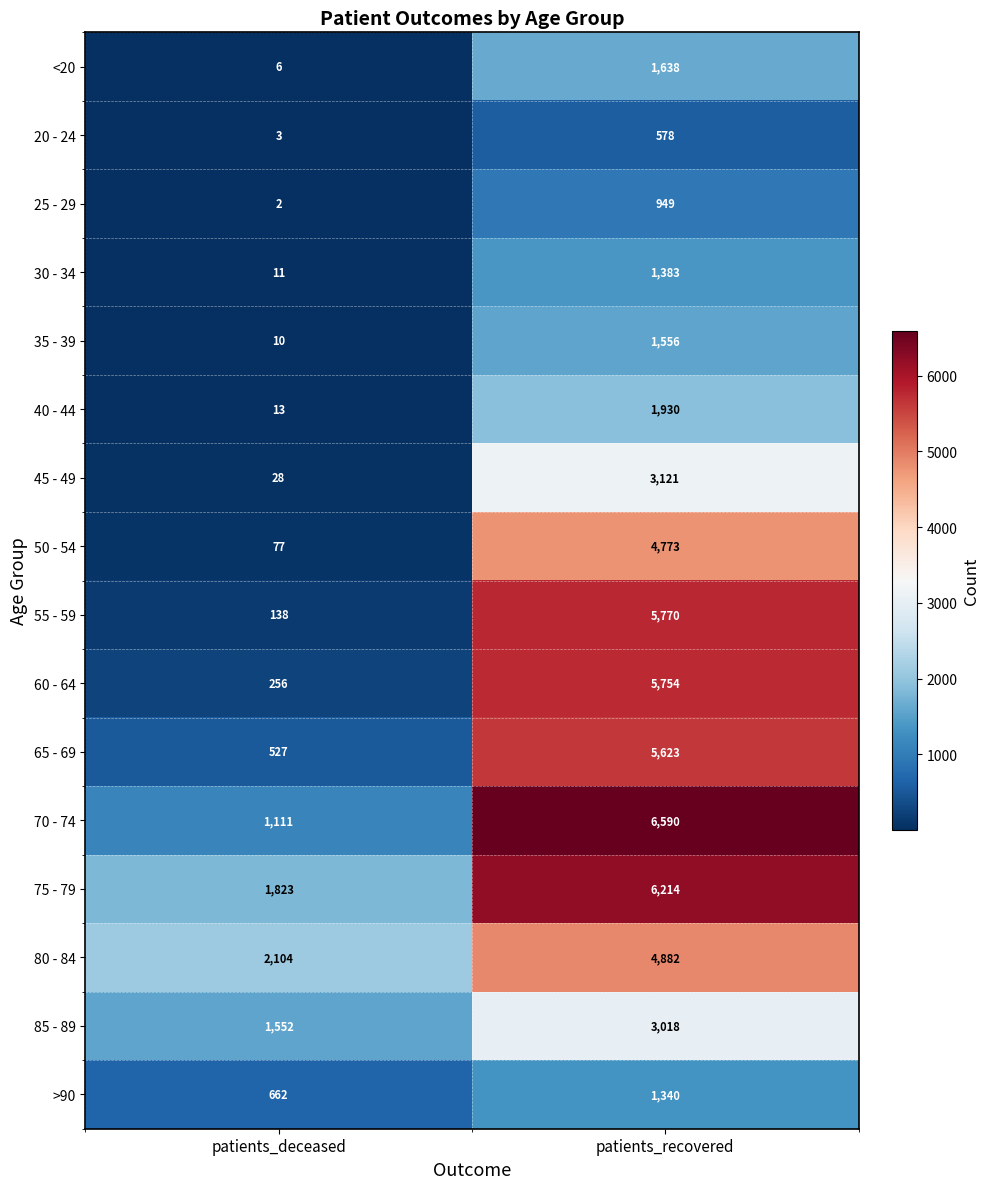

What is the highest value of the 55 - 59 series?

5770